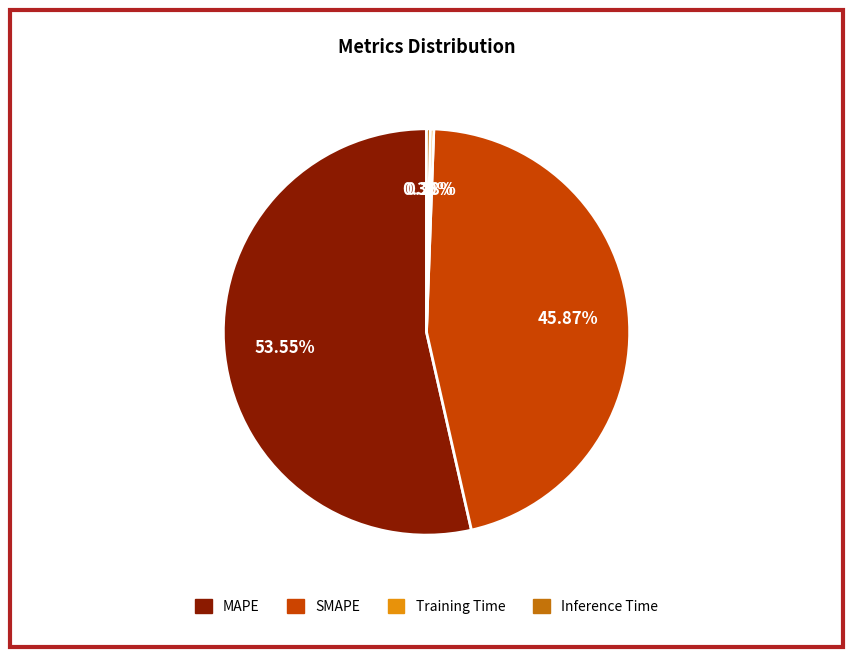

What percentage is the MAPE slice, to the nearest percent?

54%